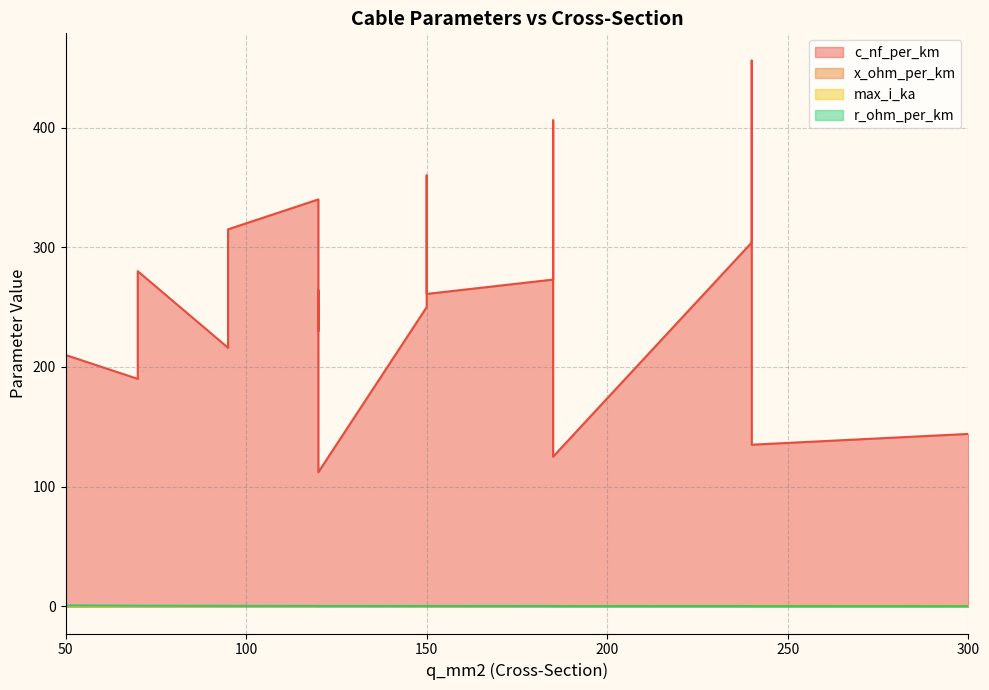

At which label is x_ohm_per_km closest to 0?

120